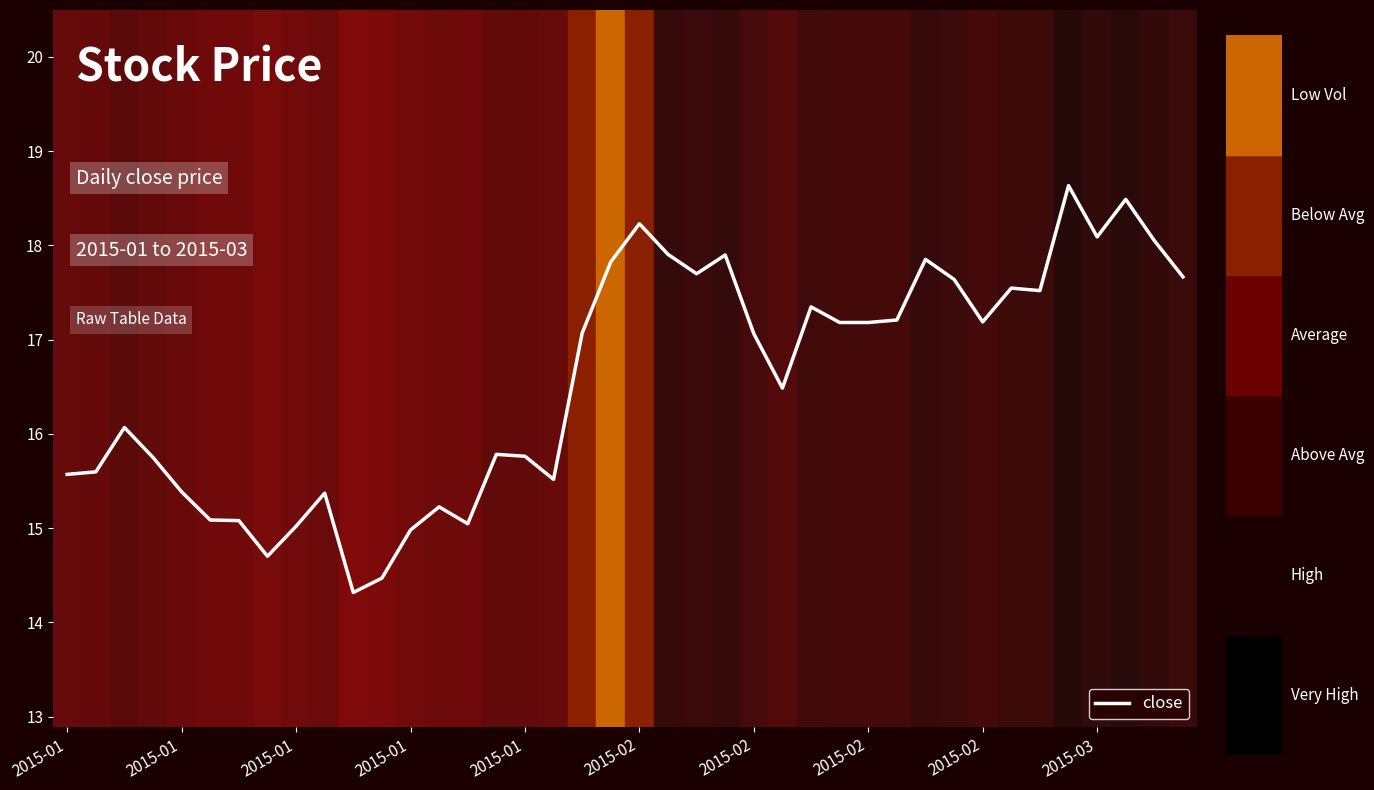

What is the difference between the maximum and minimum values?

4.3